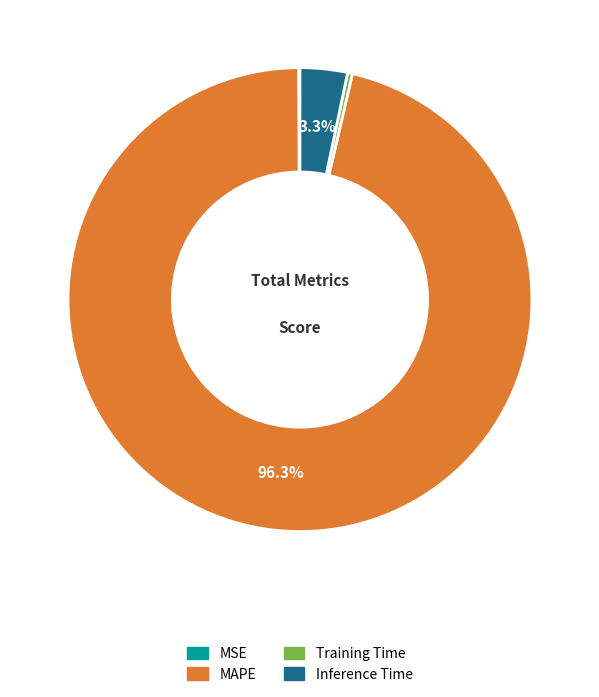

Which slice is the largest?

MAPE